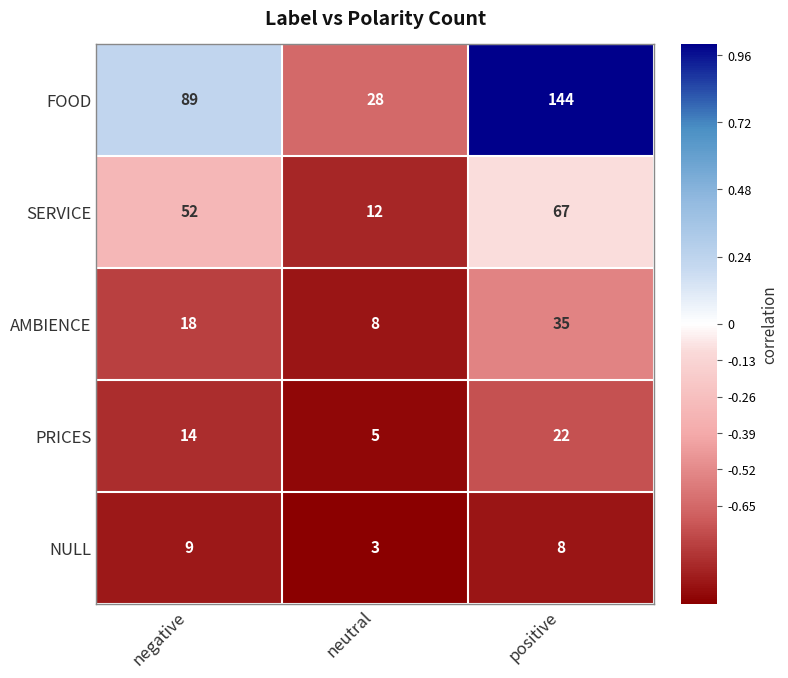

What value does the FOOD series have at negative?

89